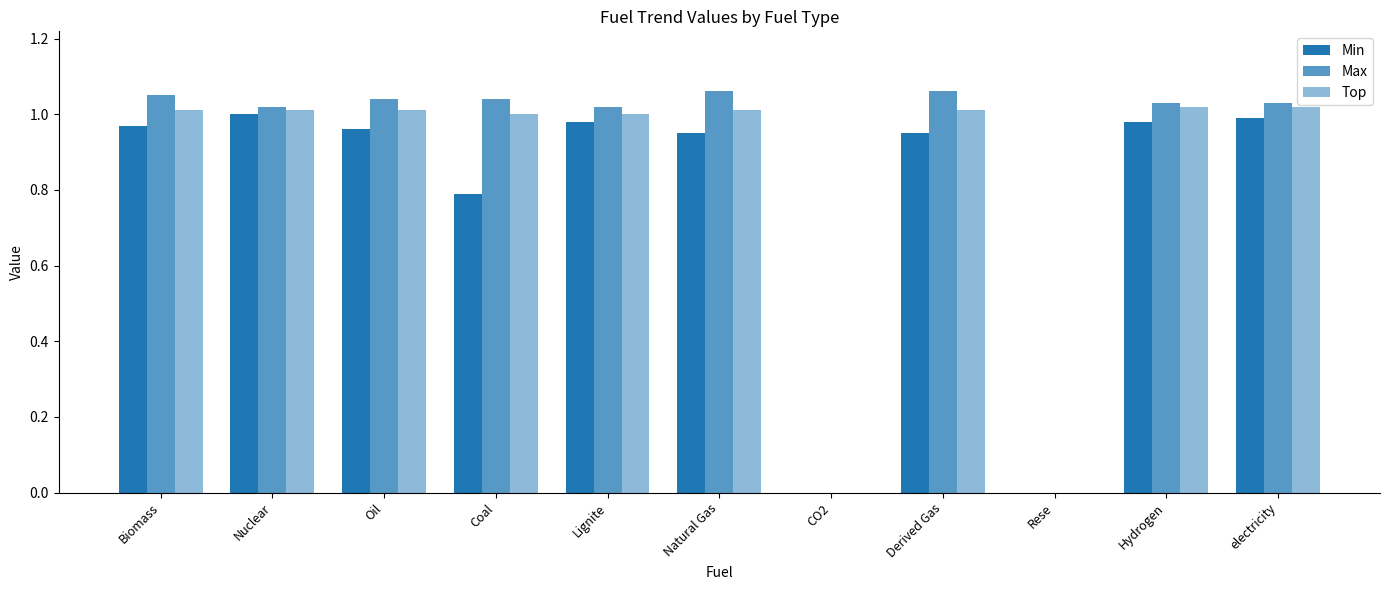

How many groups of bars are there?

11